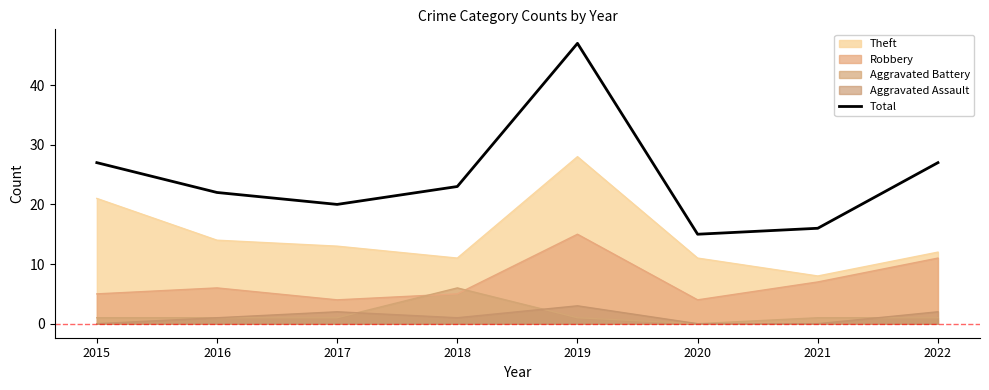

How many categories are shown in the chart?

8